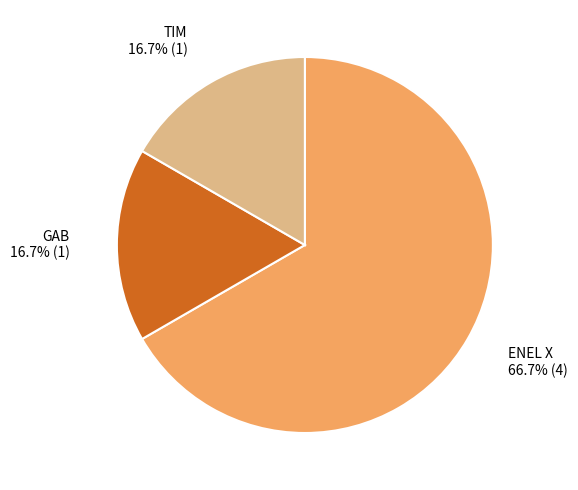

True or false: TIM accounts for 9% of the total.

False